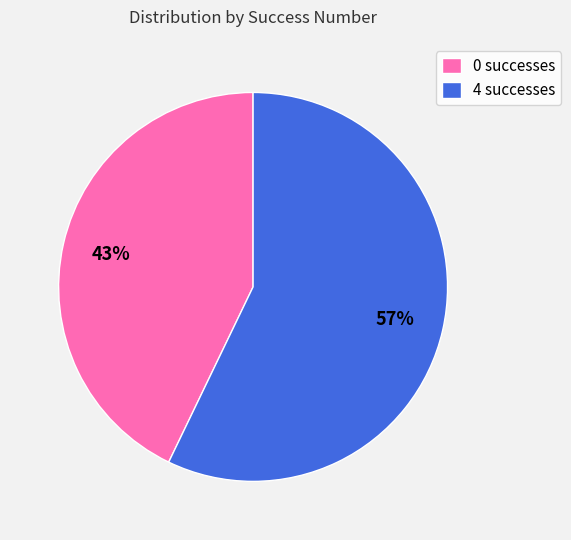

Do 4 successes and 0 successes together represent more than half of the pie?

Yes